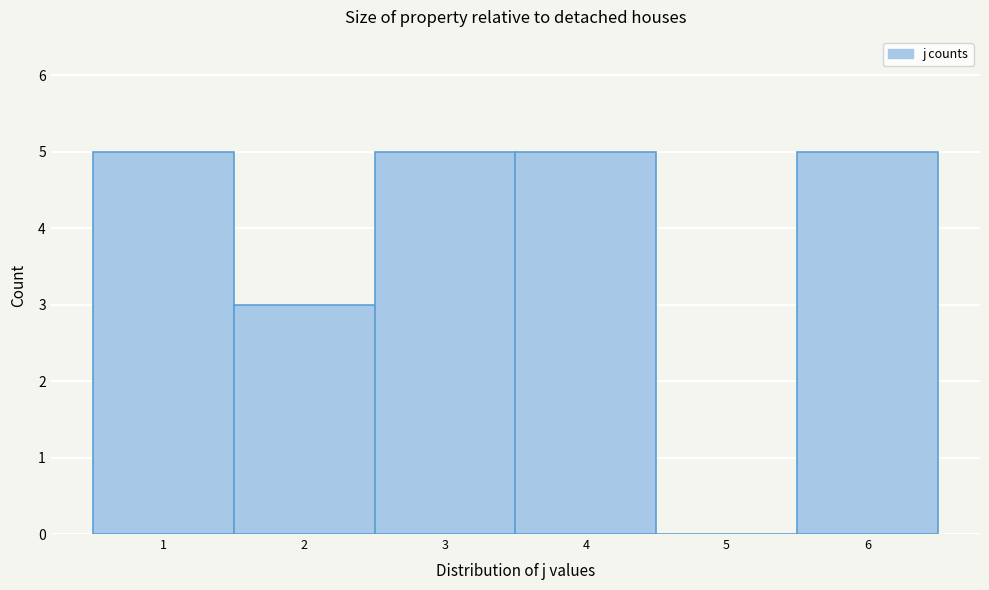

How tall is the bar that spans 3.5 to 4.5 on the x-axis? The values are not printed on the chart, so give them approximately, as read against the axis.

5